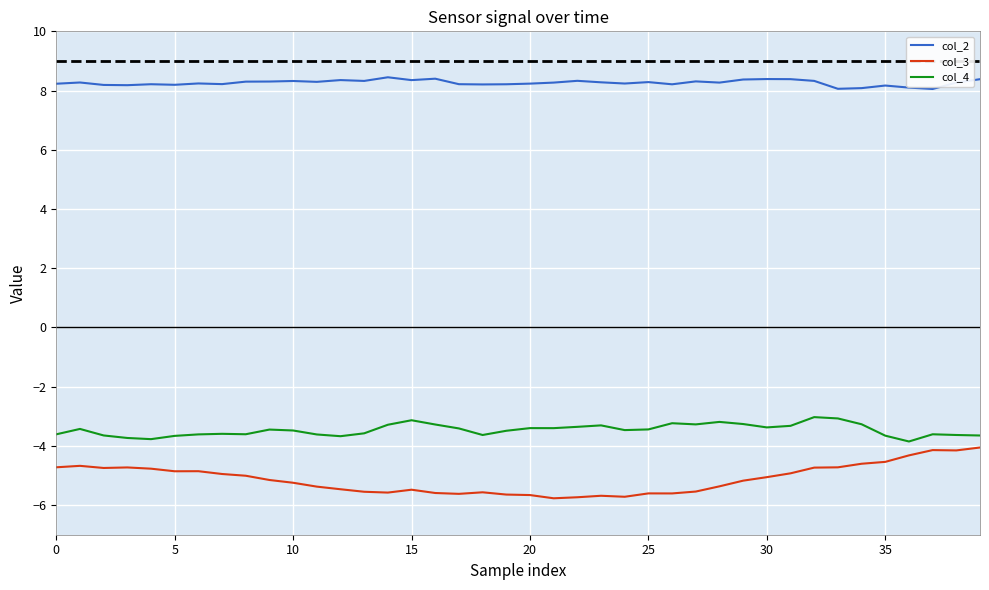

What is the maximum value shown in the chart?

8.4